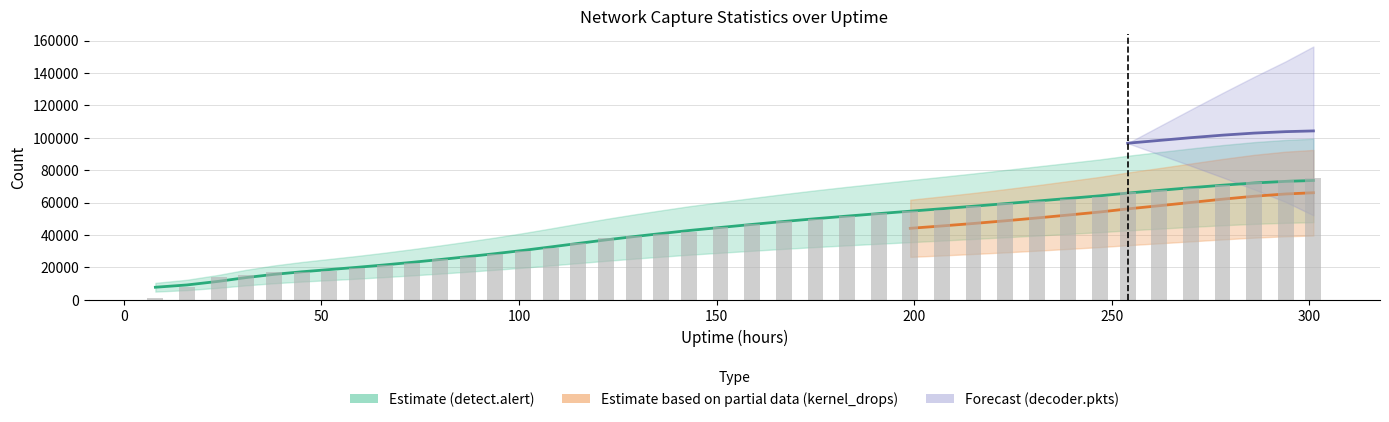

Which series has the largest range (max minus min)?

detect.alert